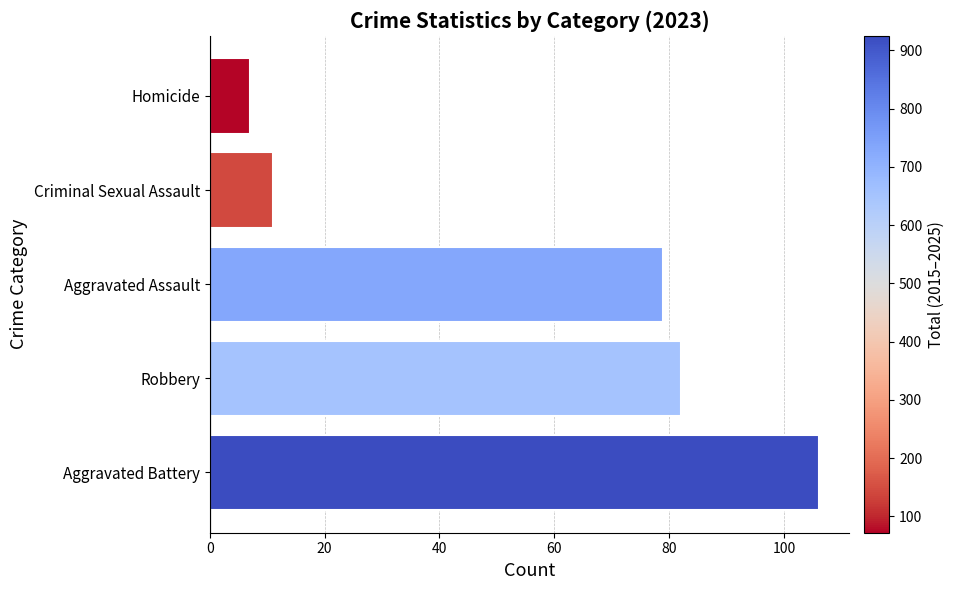

What is the change in value from Robbery to Aggravated Assault?

-3